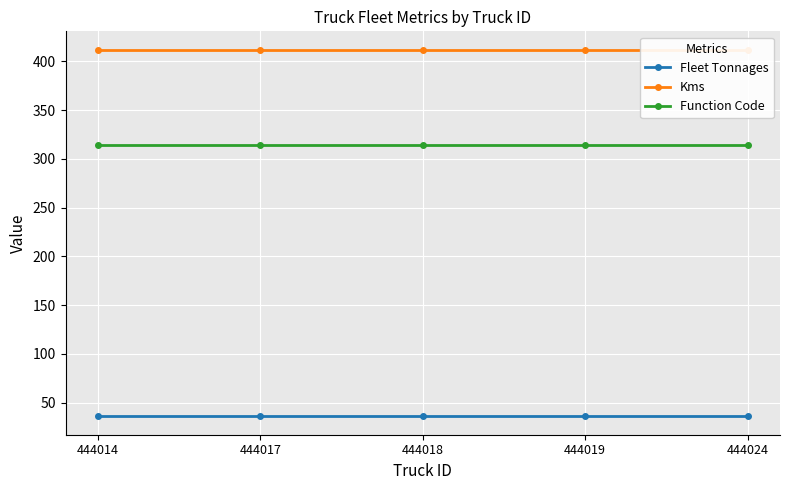

Count the number of data series in this chart.

3